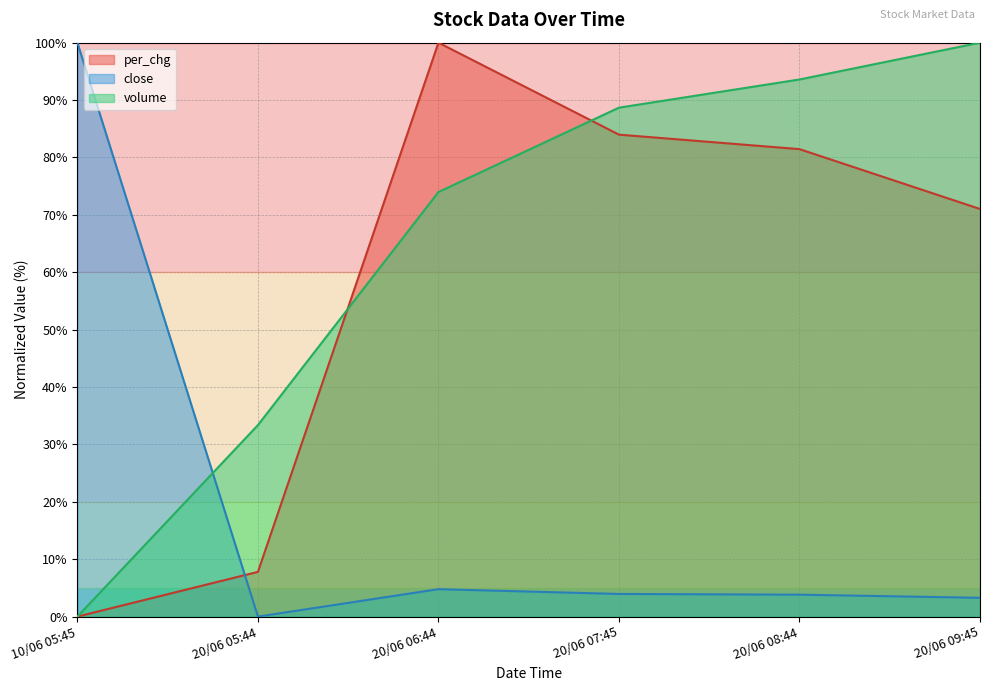

Rank the series by their average value, from lowest to highest.

close, per_chg, volume